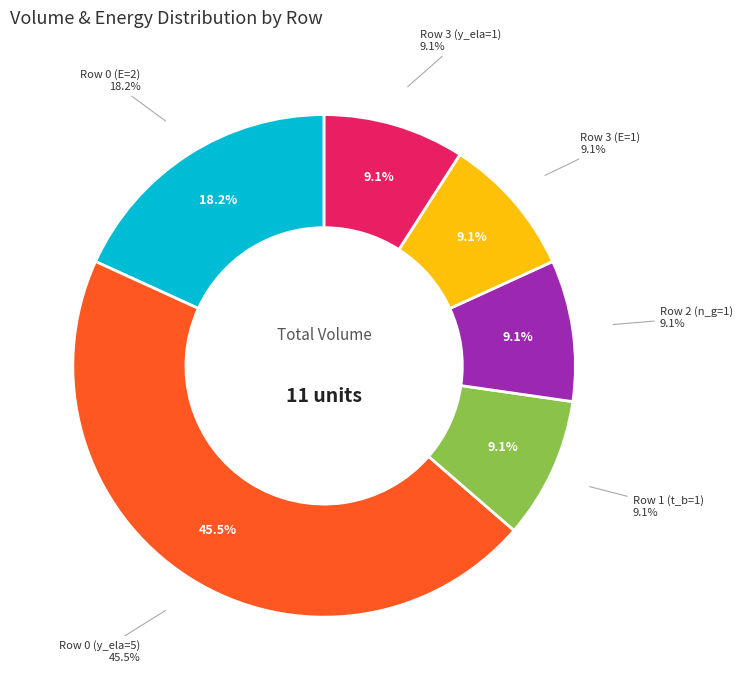

The Row 3 slice represents 1% of the pie. True or false?

False